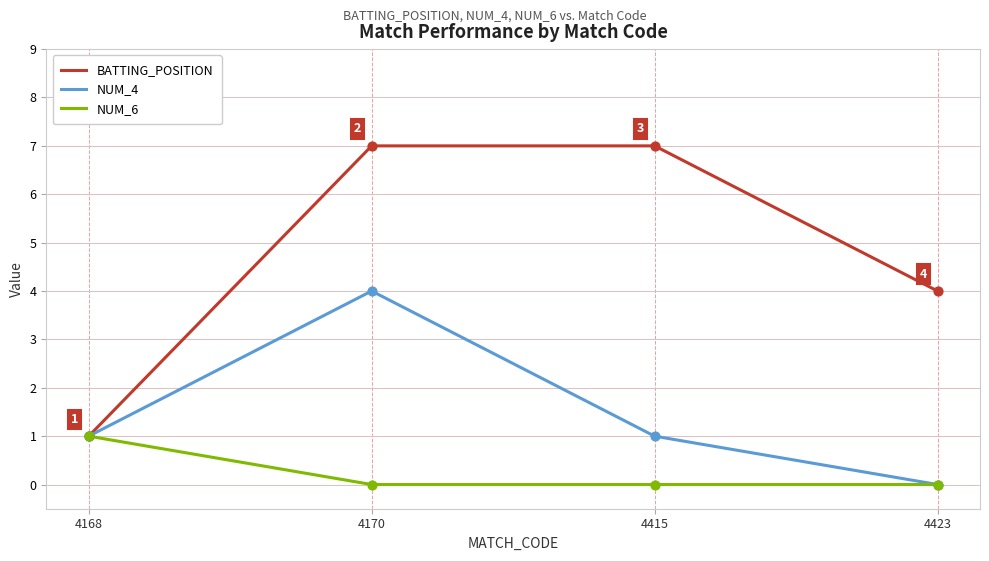

What are all the series names shown in the legend?

BATTING_POSITION, NUM_4, NUM_6